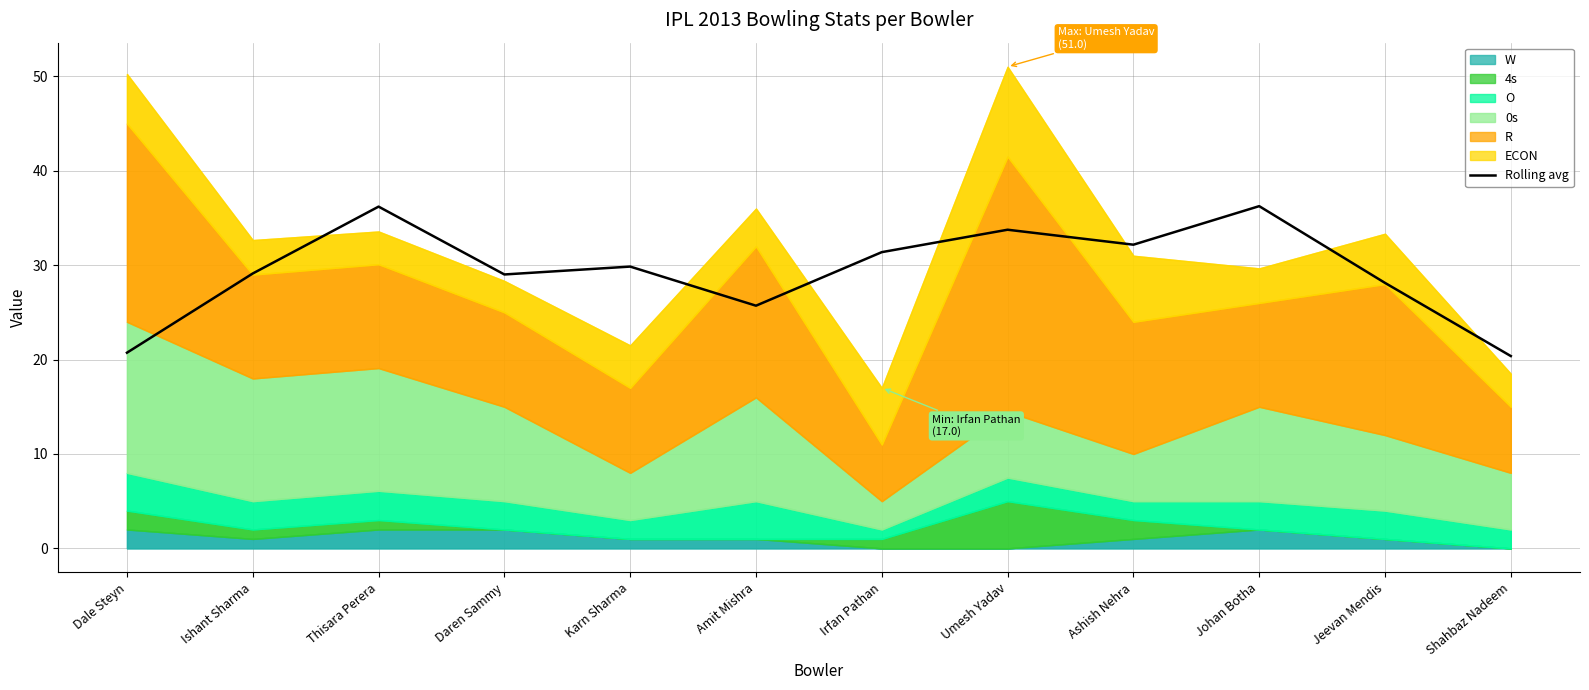

How many points are higher than both their immediate neighbors (excluding endpoints)?

4